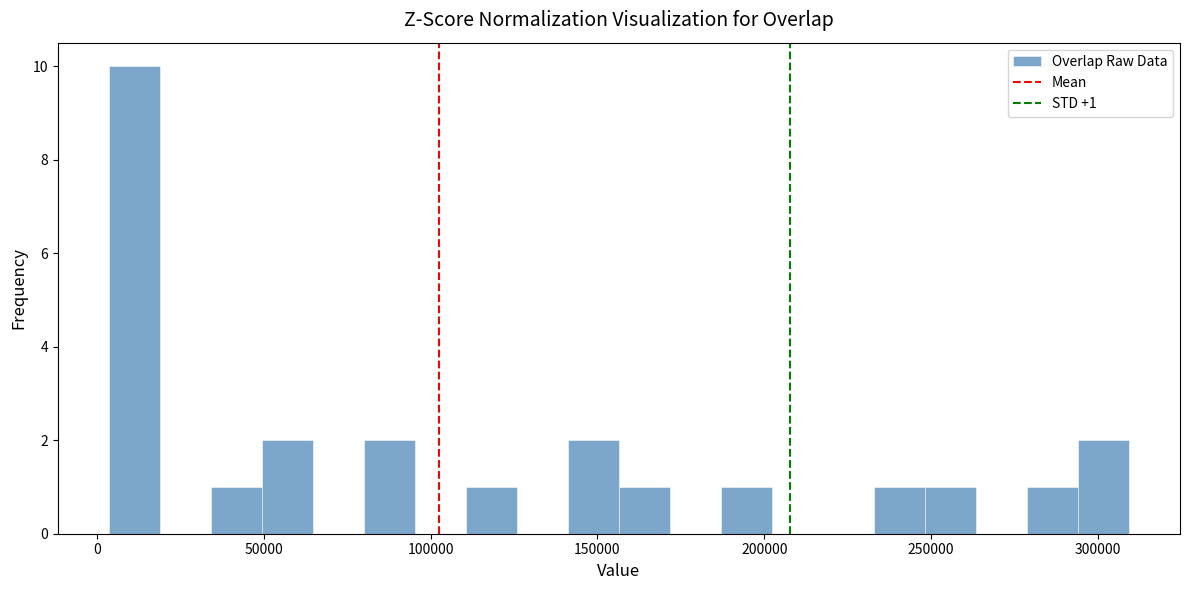

Read against the x-axis, roughly where is the centre of the tallest bar?

10000